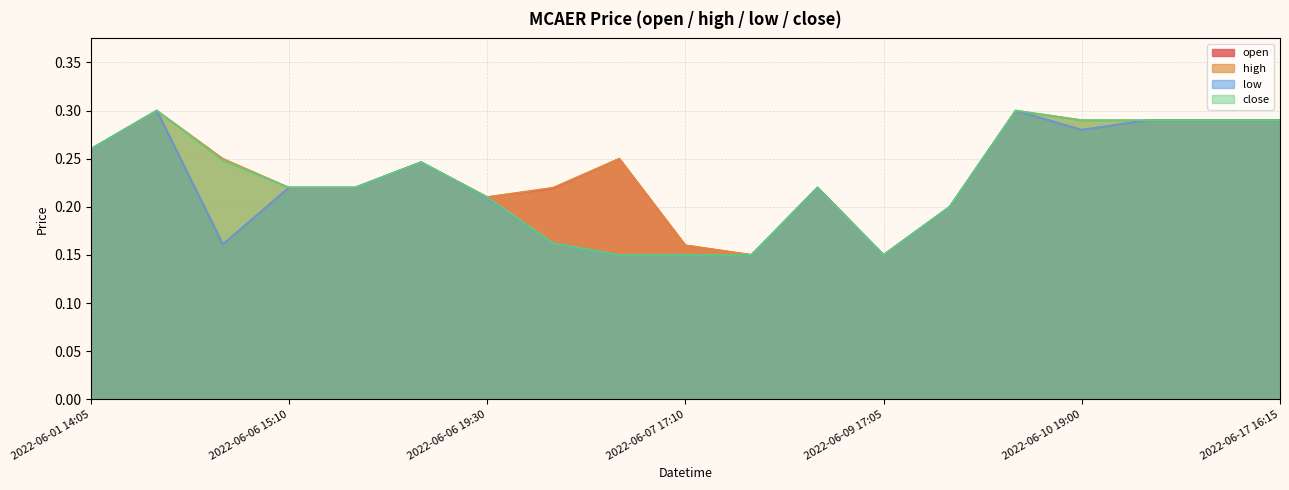

At which label does open reach its minimum?

2022-06-08 19:55